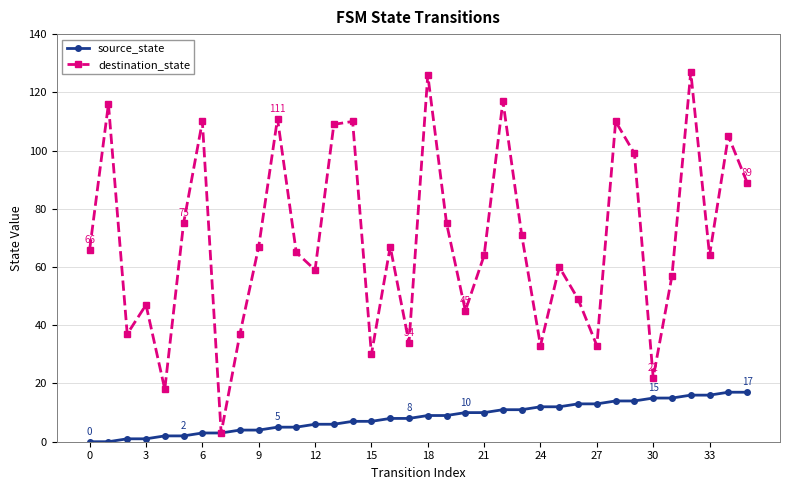

How many categories are shown in the chart?

36